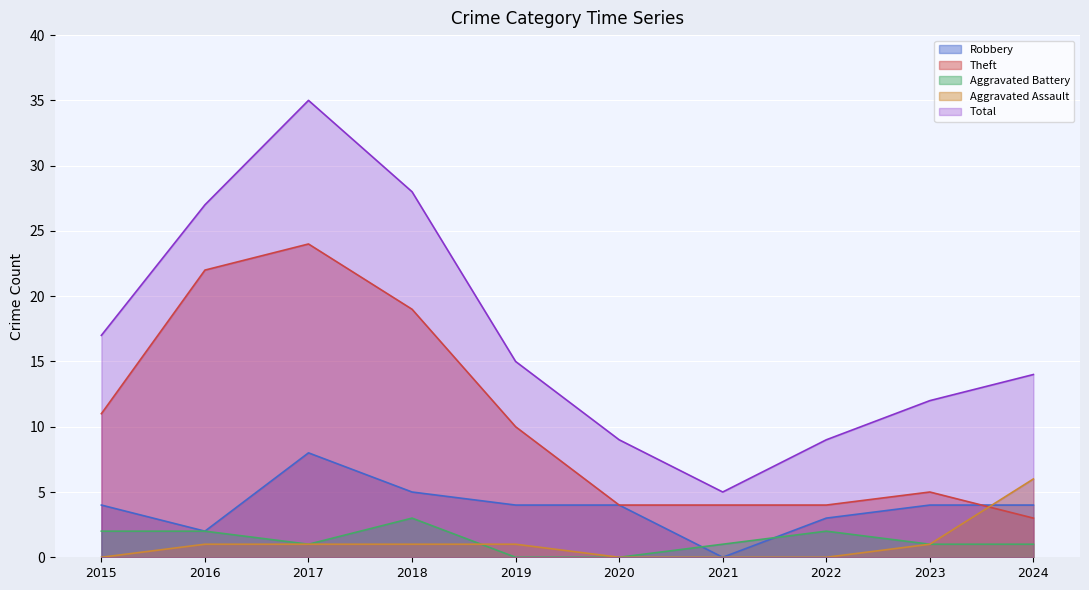

Between 2019 and 2023, which series saw the biggest shift?

Theft